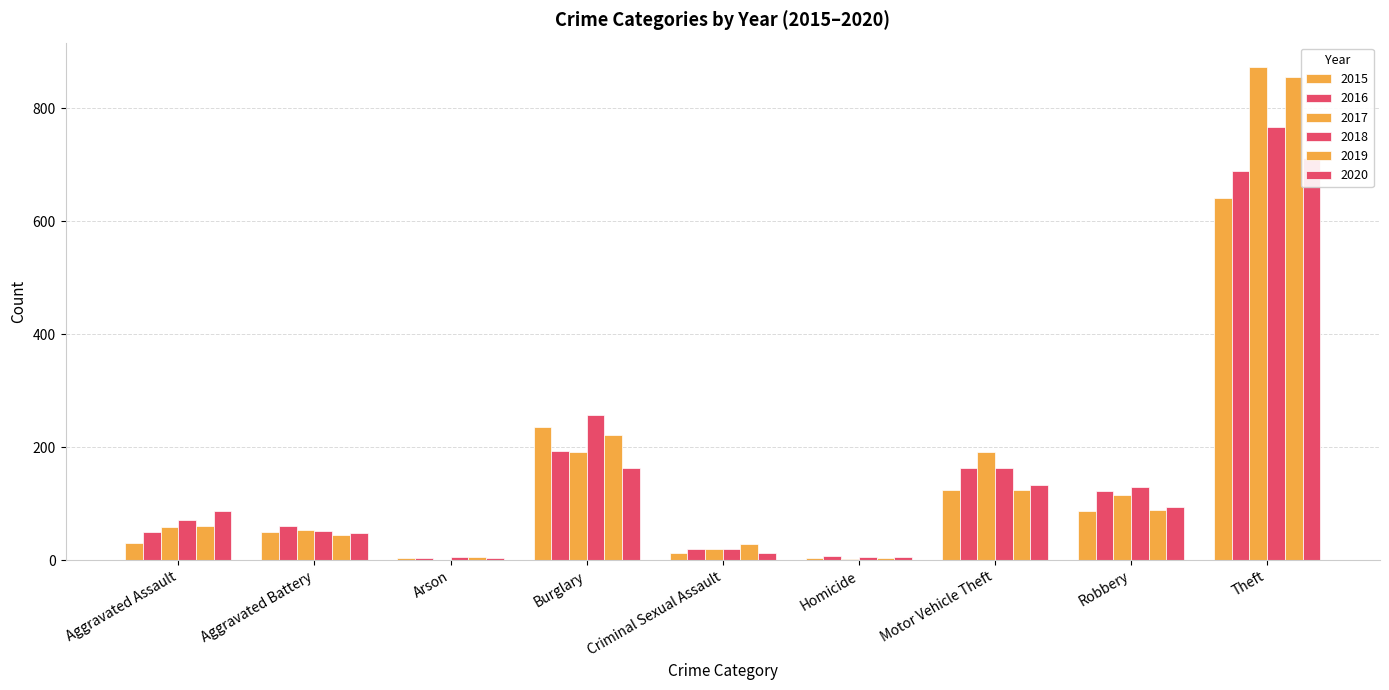

The value of 2020 at Aggravated Battery is 48. True or false?

True